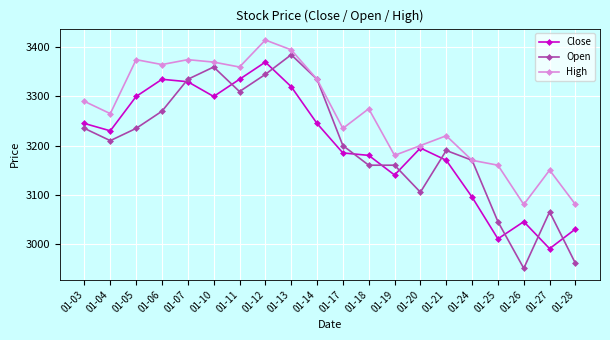

What is the total value across all series at 01-10?

10030